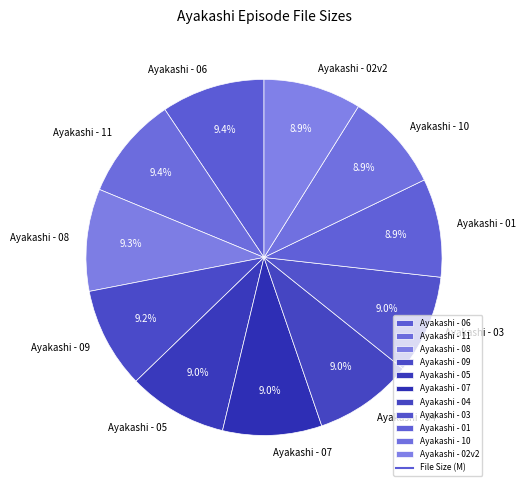

Approximately how many times larger is the value at Ayakashi - 04 compared to Ayakashi - 07?

1.0